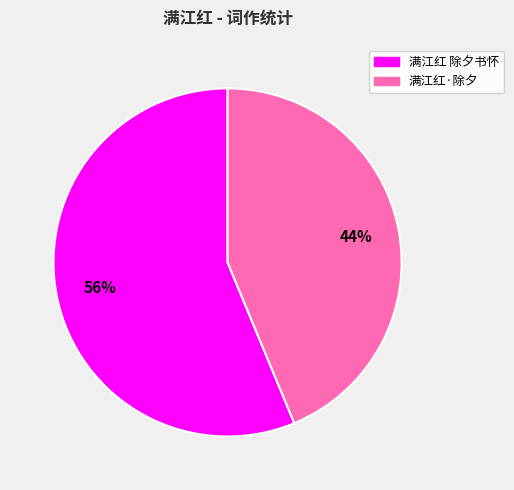

Is it true that 满江红 除夕书怀 is 67% of the pie?

False